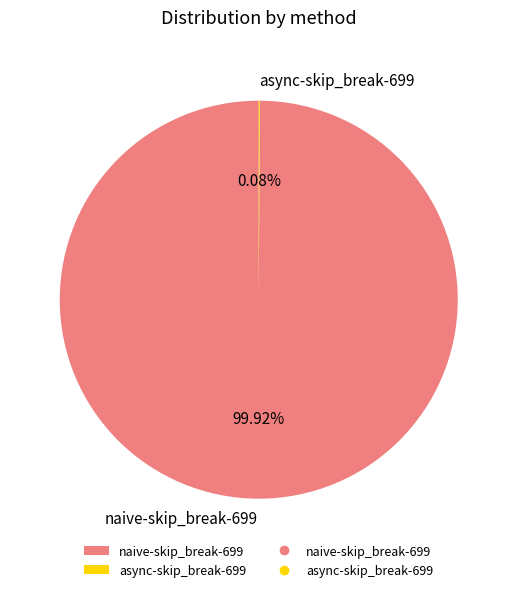

Is naive-skip_break-699 the majority of the pie?

Yes